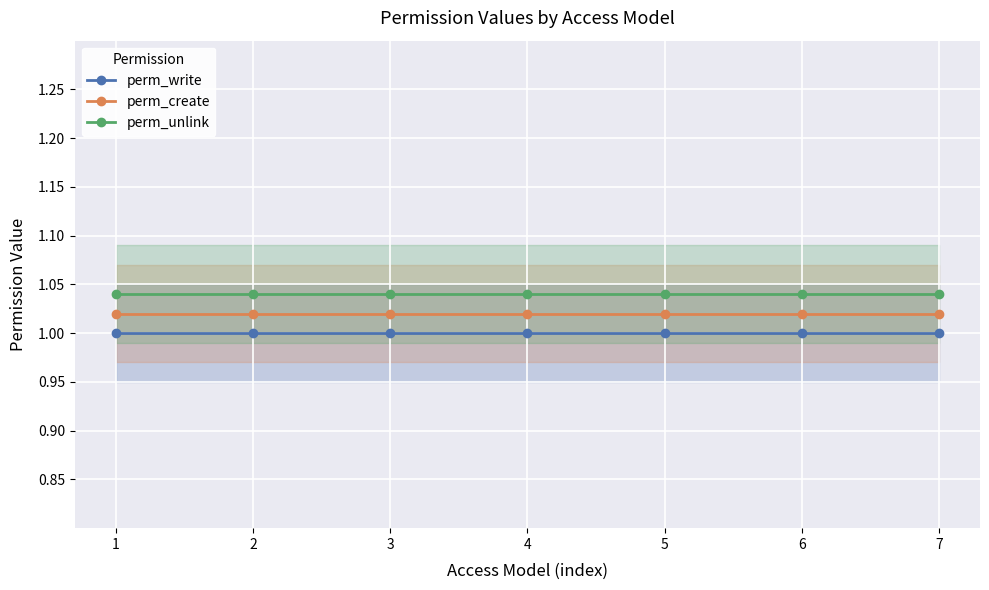

How many data points does each series have?

7